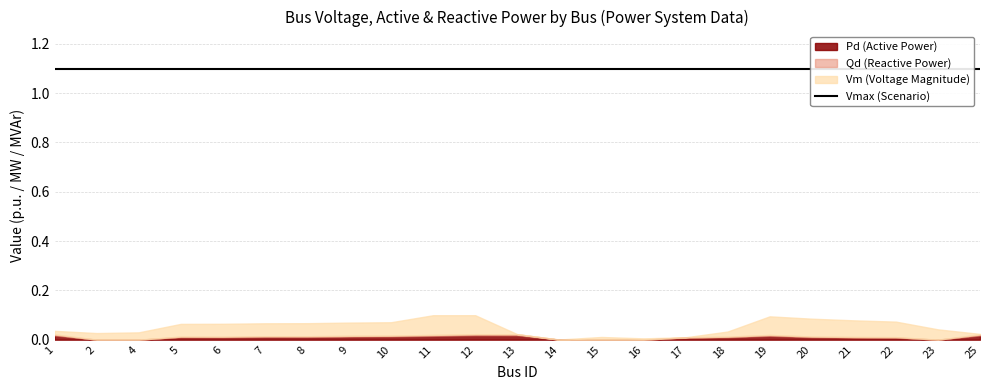

True or false: Vm and Scenario cross at least once.

False